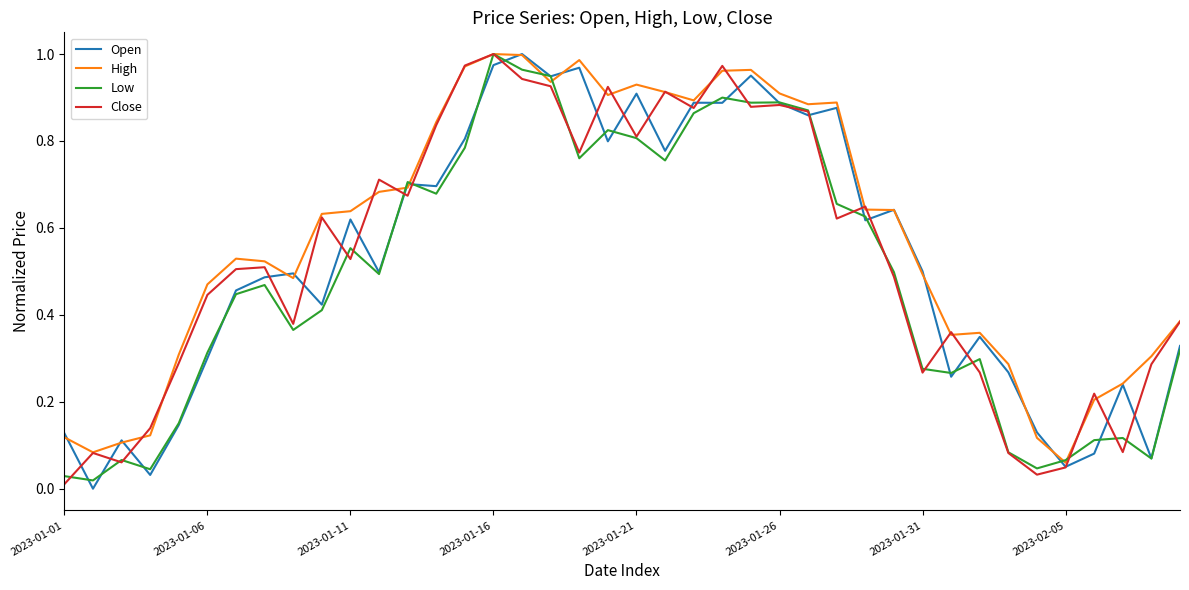

What is the average value of the Open series?

0.5